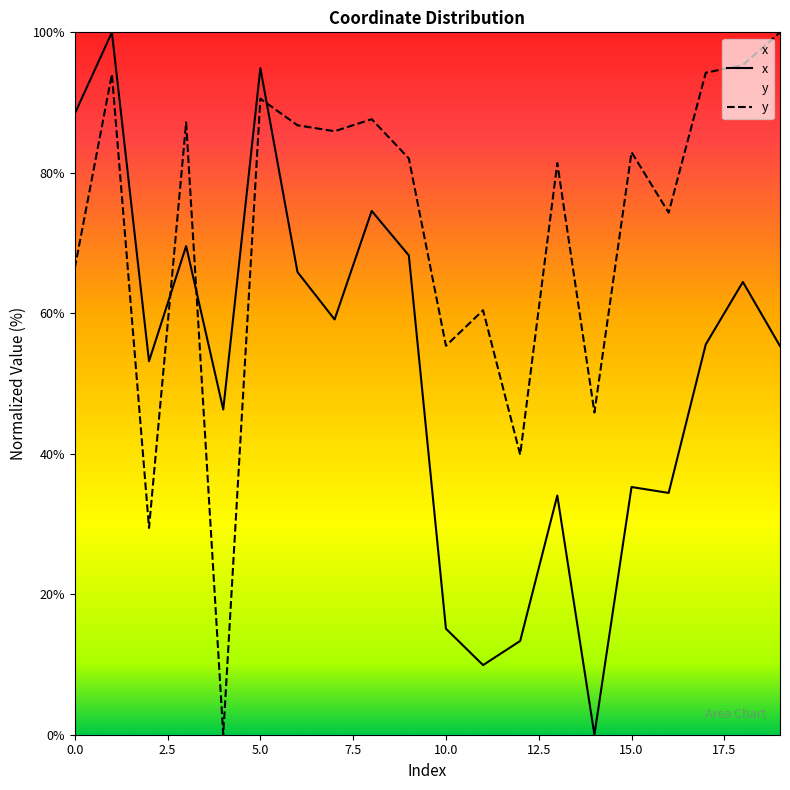

What value does the x series have at 16?

34.4